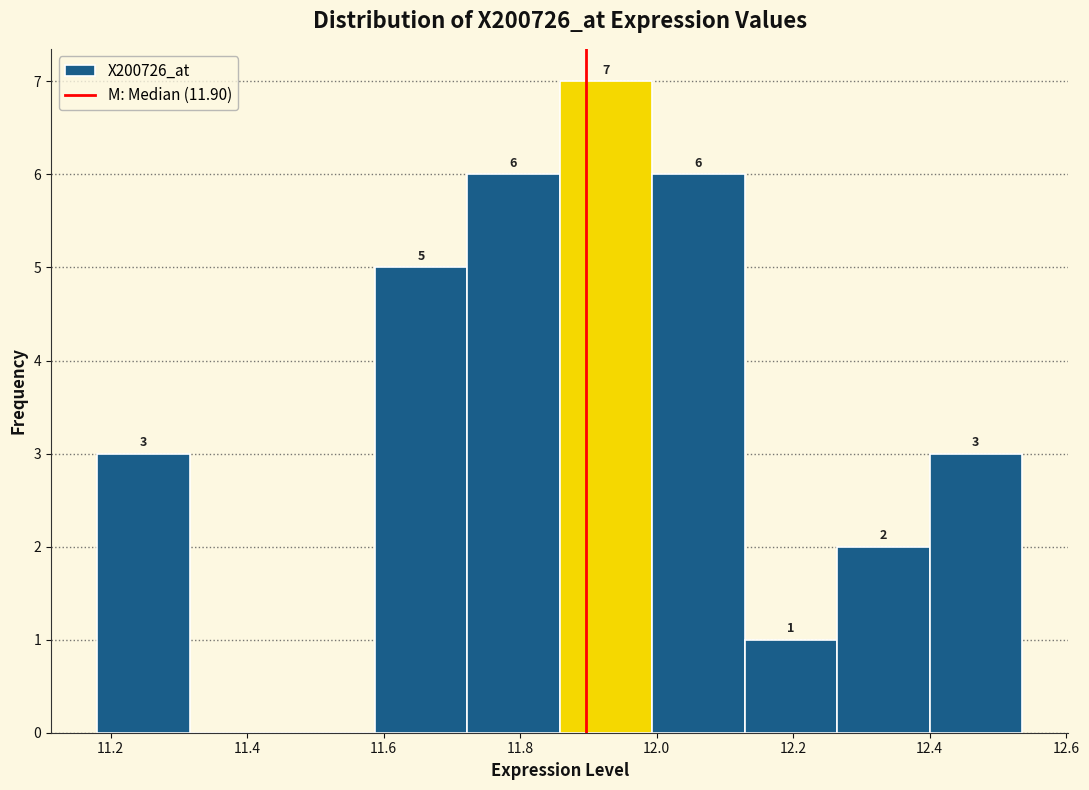

Which range on the x-axis has the tallest bar?

11.86 to 12.00